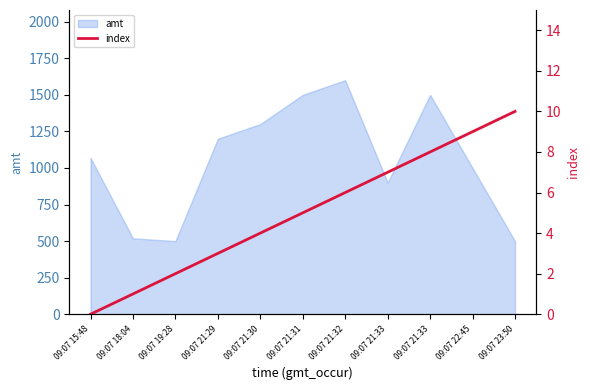

How many data points does each series have?

11